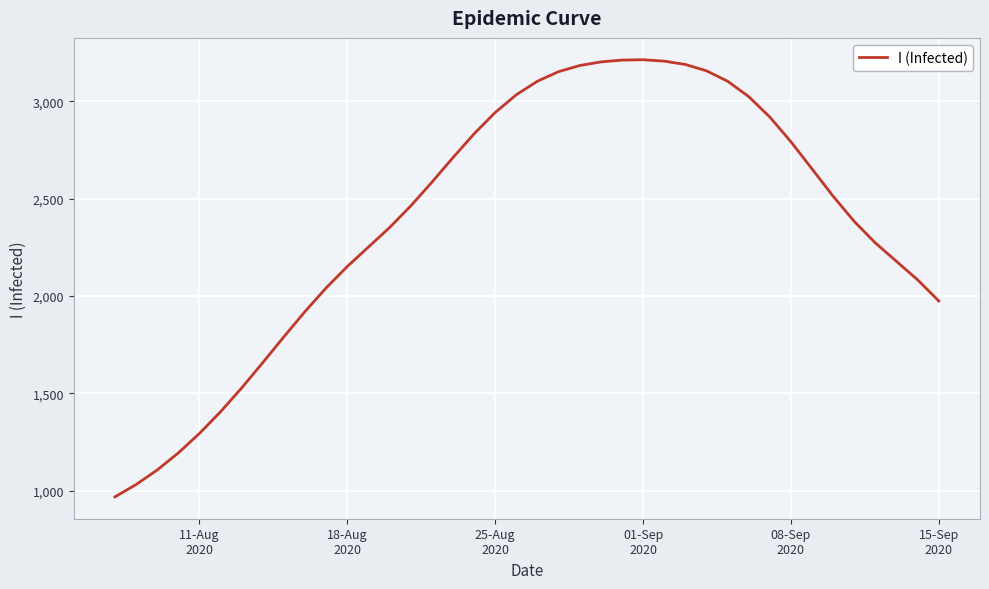

How many categories are shown in the chart?

40